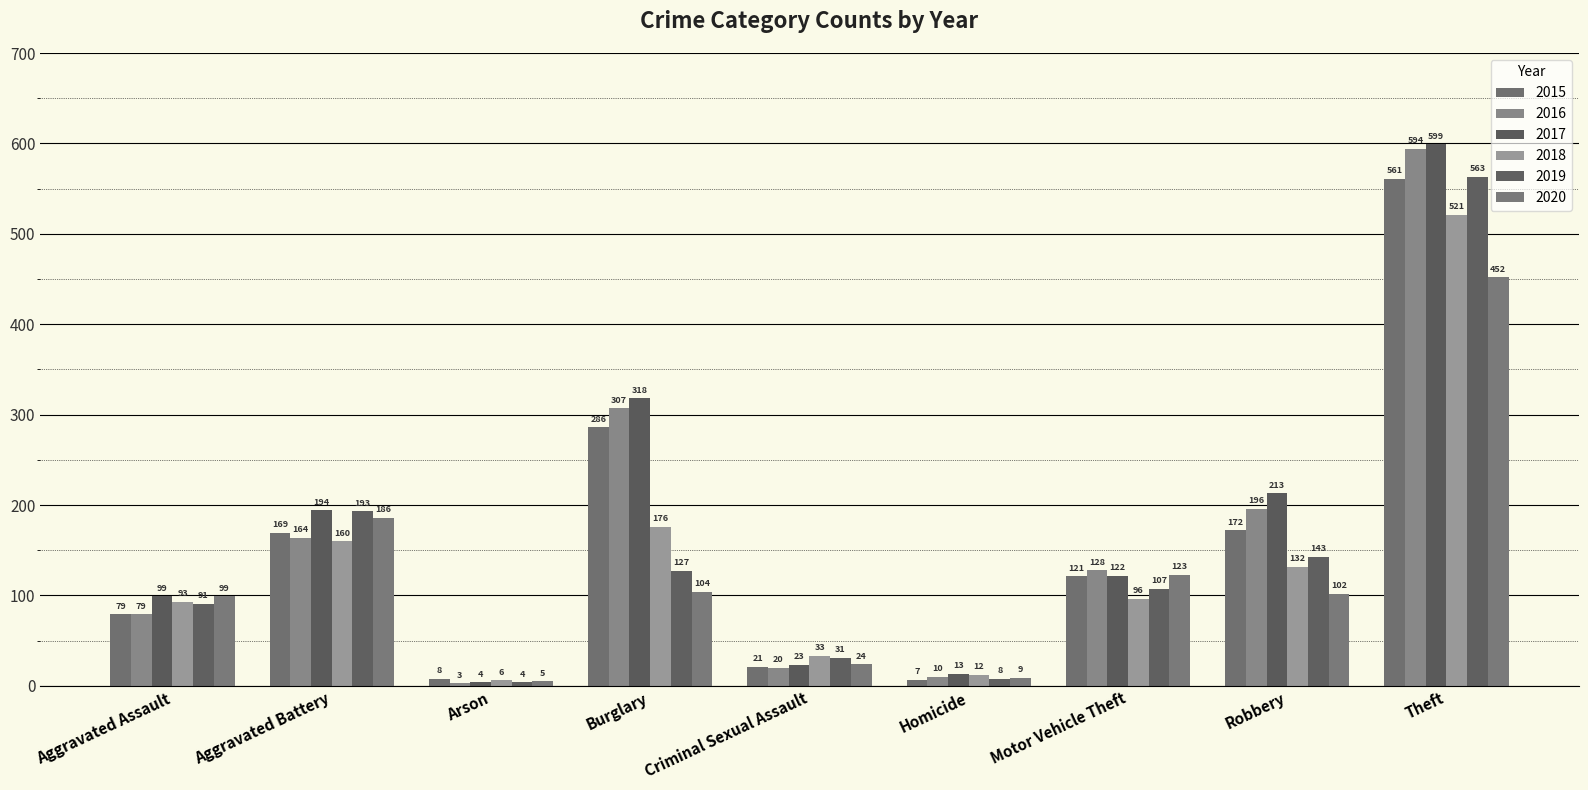

At Homicide, list the series in order from largest to smallest.

2017, 2018, 2016, 2020, 2019, 2015